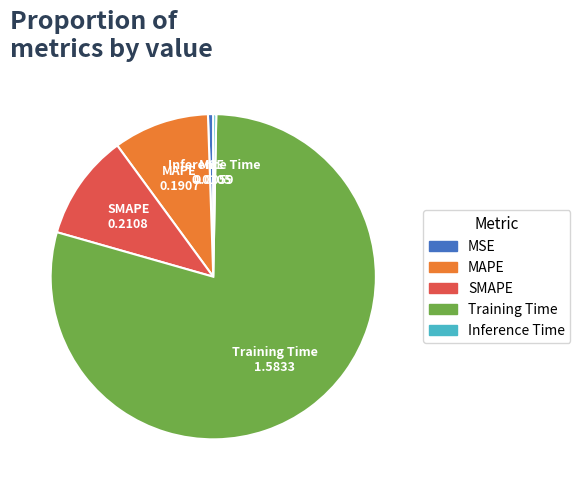

Do Training Time and SMAPE together represent more than half of the pie?

Yes